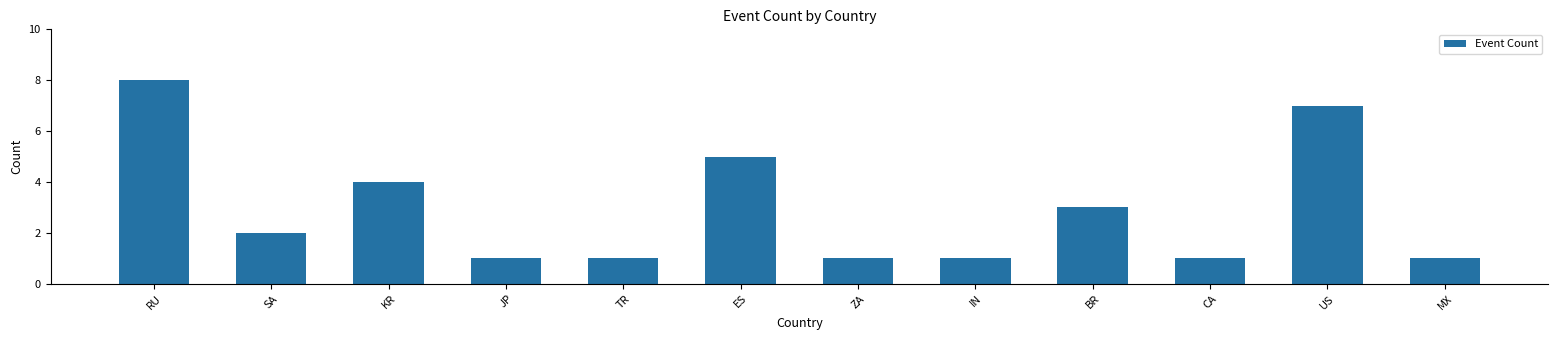

Are the bars horizontal?

No